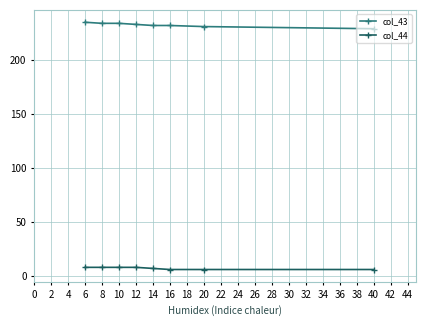

What is the greatest value displayed?

235